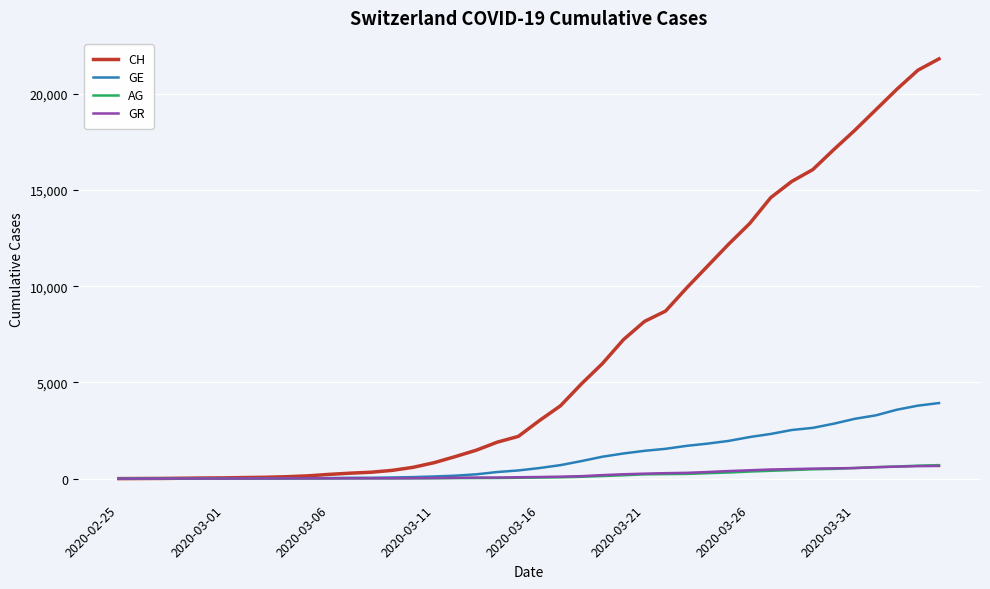

What is the maximum value shown in the chart?

21816